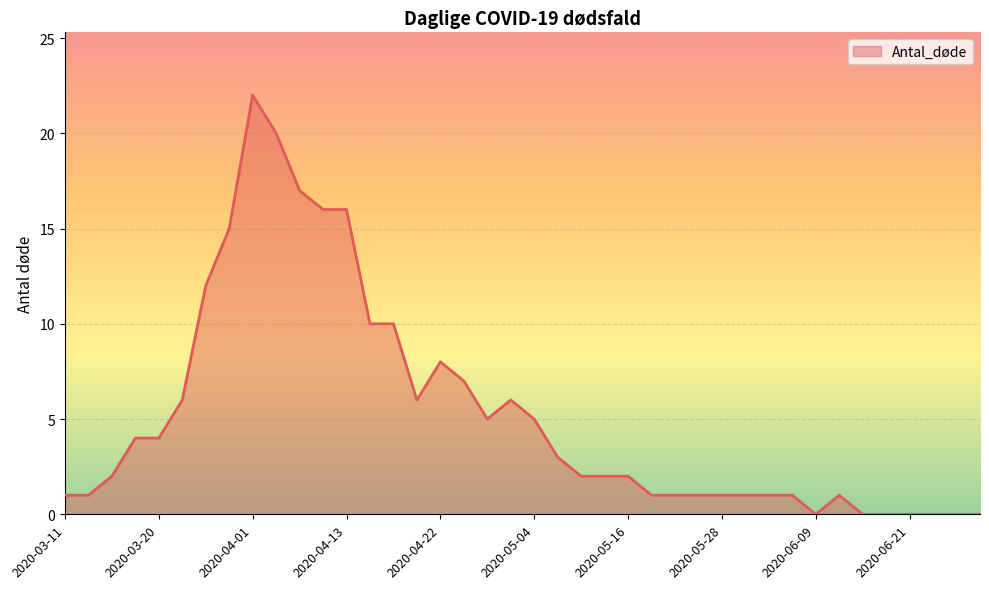

What is the difference between the maximum and minimum values?

22